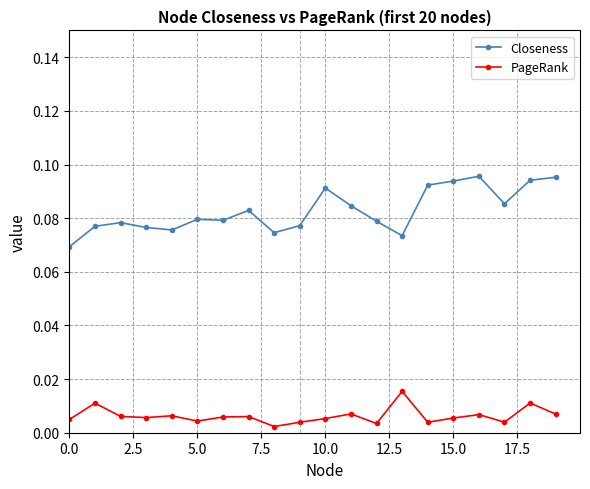

Which series has the widest spread of values?

Closeness